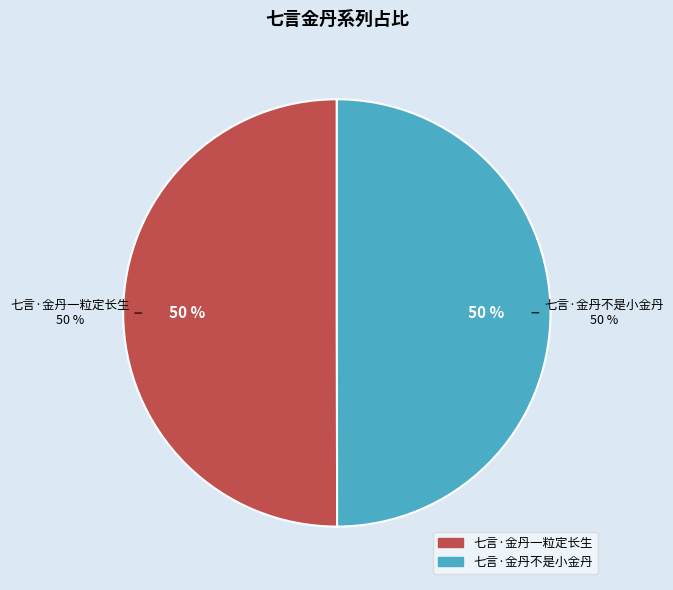

How many segments does this pie chart have?

2